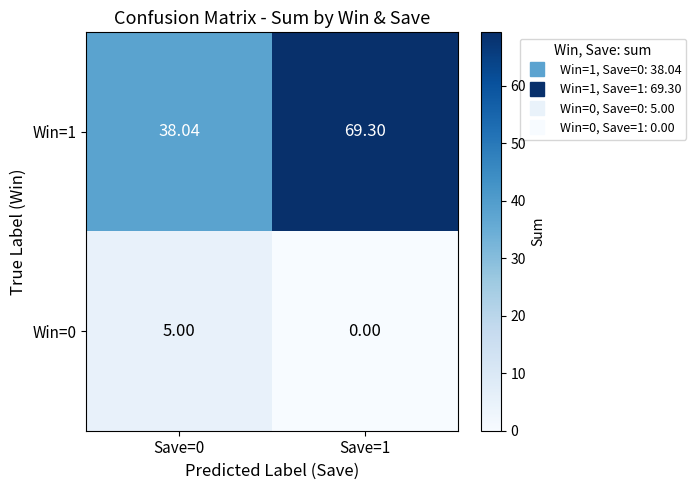

Is the value of Win=0 at Save=1 greater than the value of Win=1 at Save=0?

No